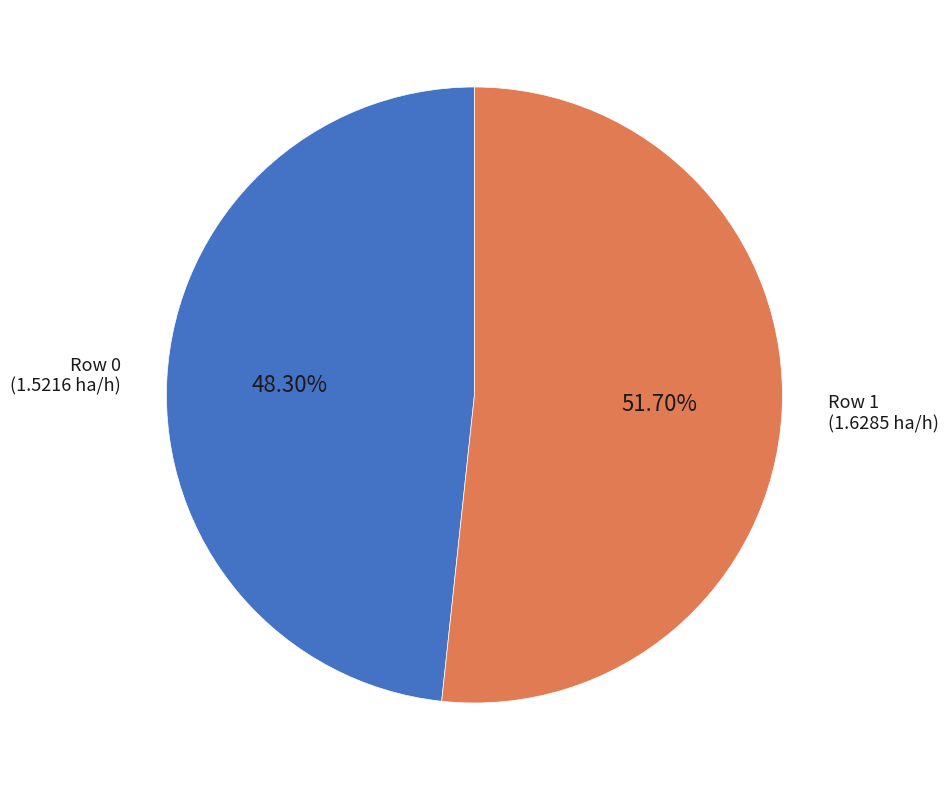

How many segments does this pie chart have?

2